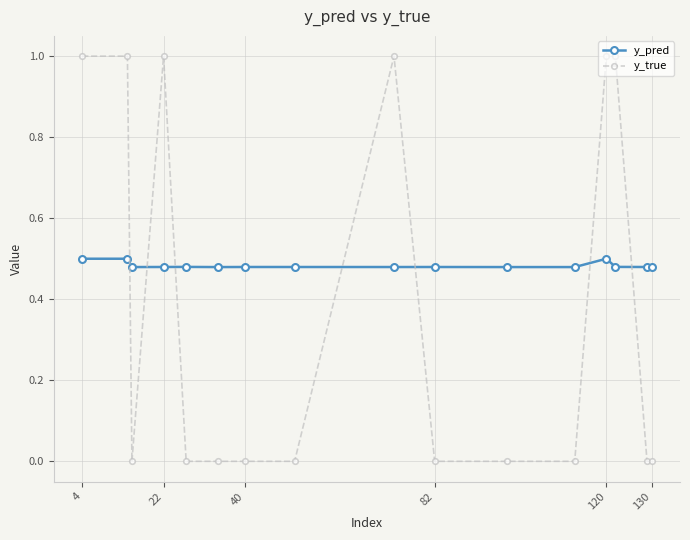

True or false: y_true and y_pred cross at least once.

True